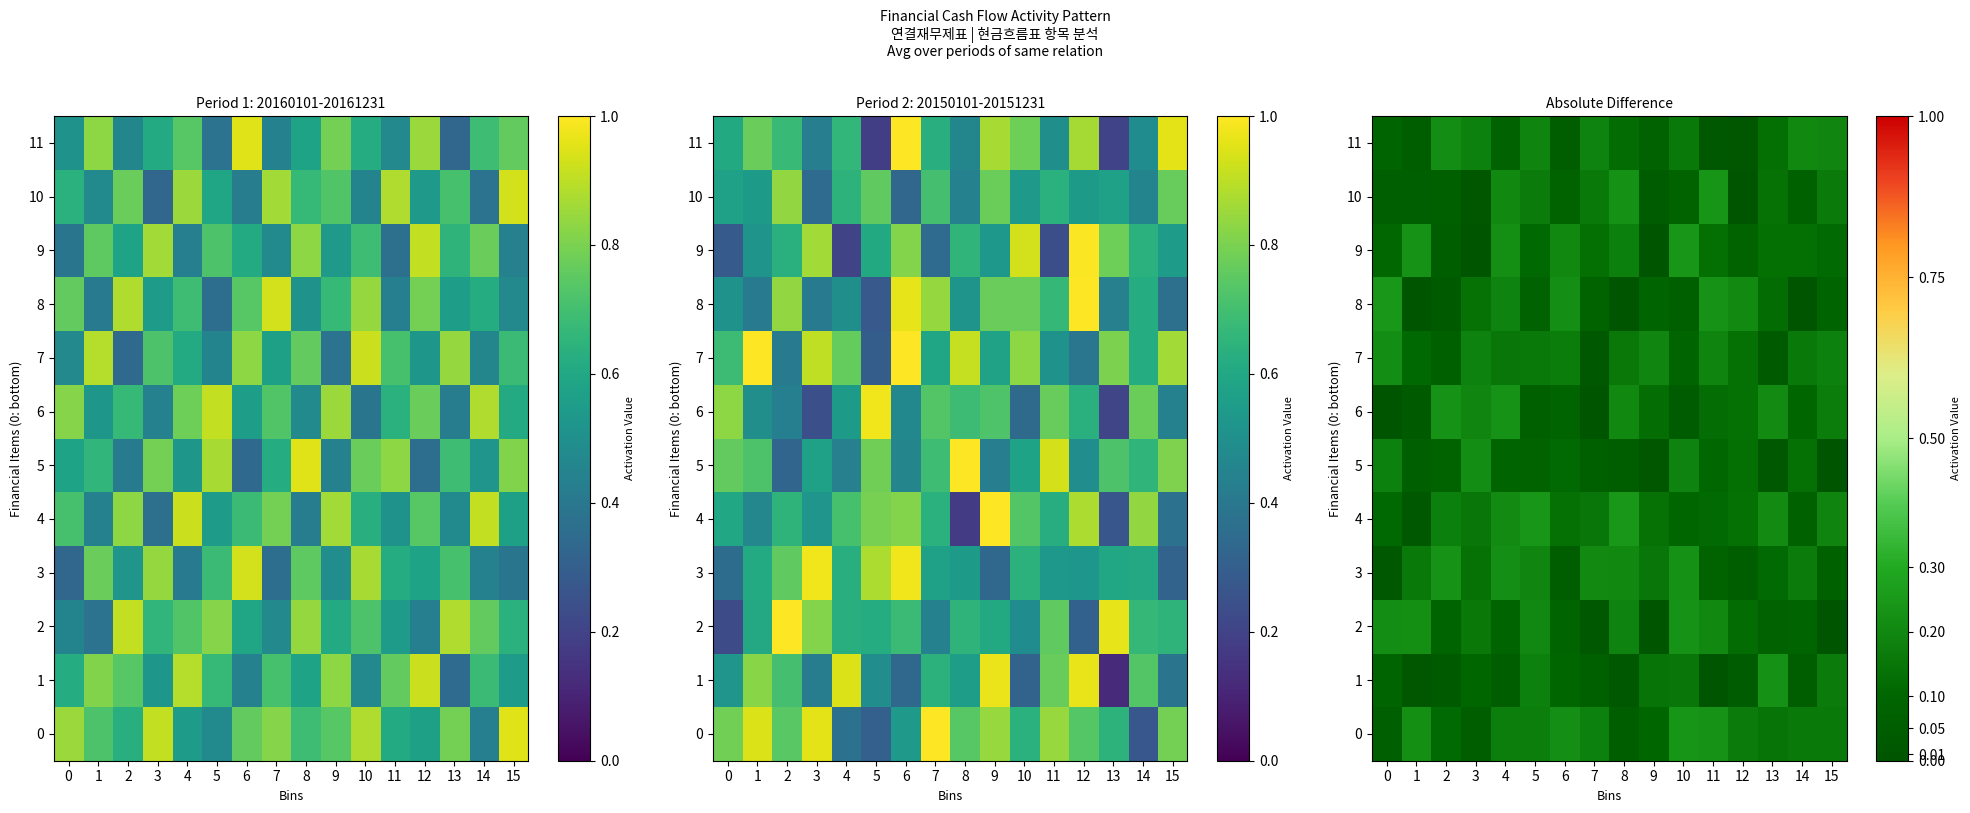

At which category is the sum across all series the highest?

4